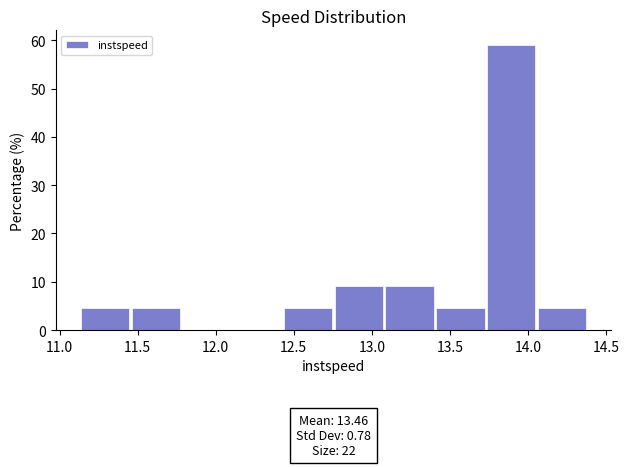

Which range on the x-axis has the tallest bar?

13.75 to 14.05